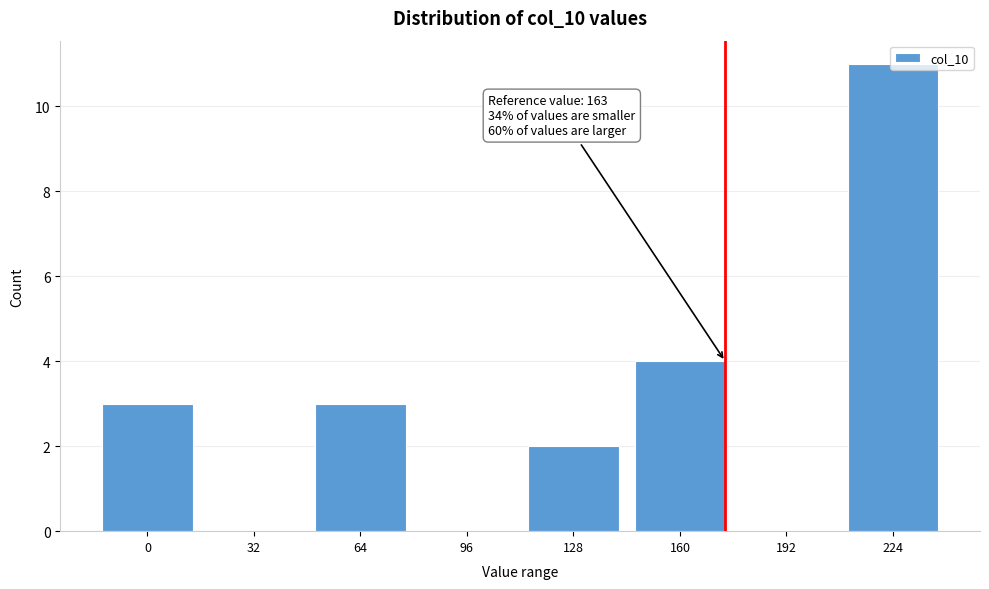

The chart shows a value of 0 at 32. True or false?

True